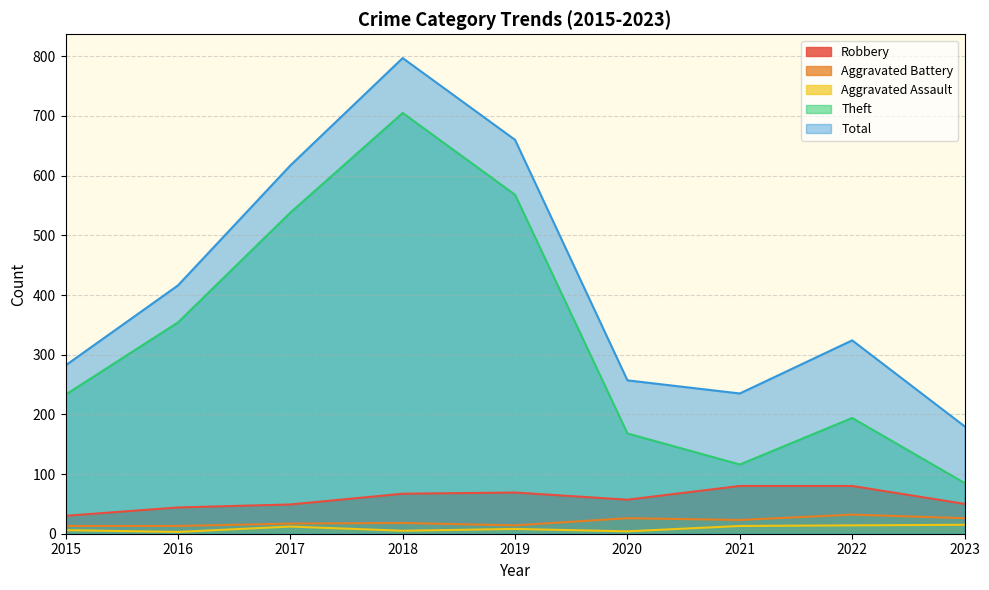

Does the chart have visible grid lines?

Yes